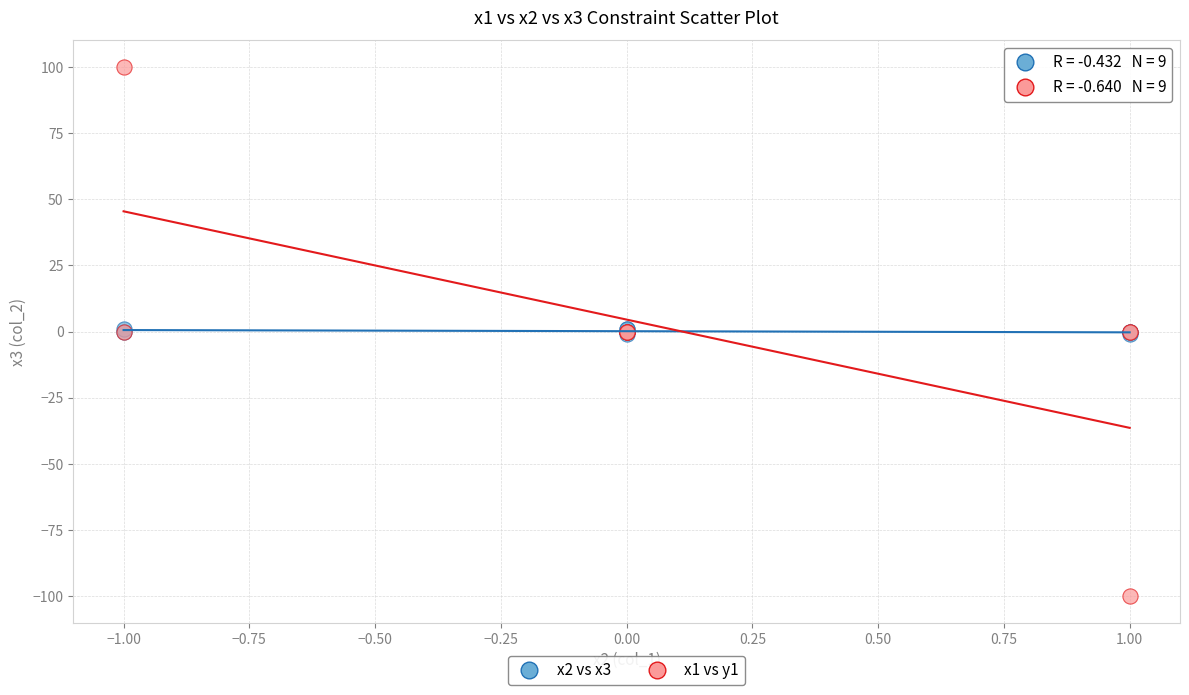

Which series has the largest Y range (max minus min)?

x1 vs y1